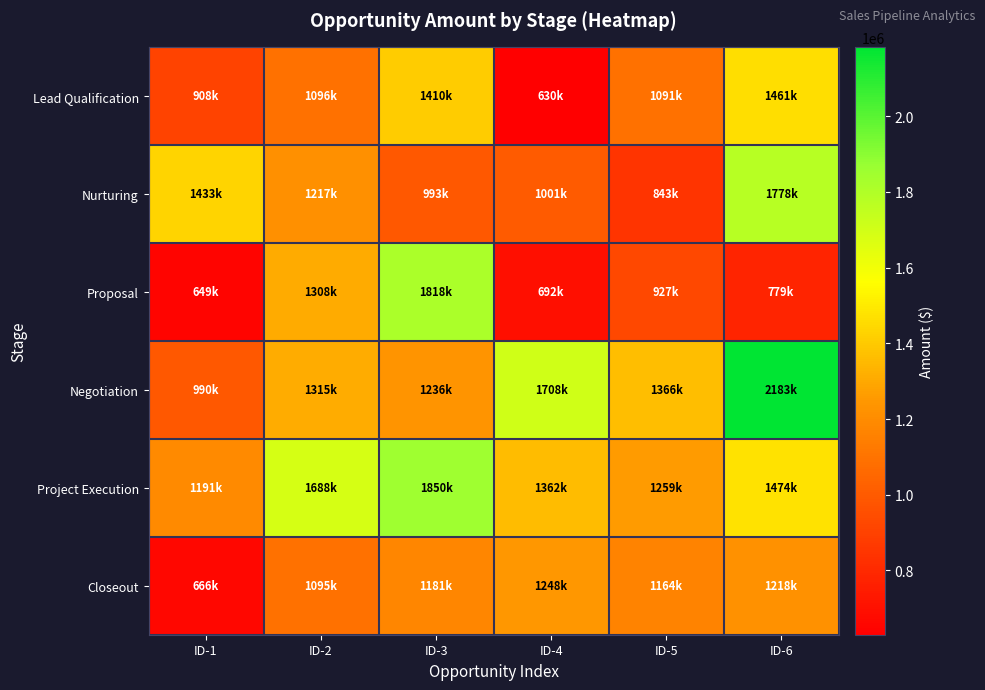

Reading left to right, what are all the values shown in this chart?

Lead Qualification: ID-1=908380	ID-2=1096559	ID-3=1410113	ID-4=630289	ID-5=1091632	ID-6=1461926
Nurturing: ID-1=1433298	ID-2=1217080	ID-3=993719	ID-4=1001054	ID-5=843113	ID-6=1778409
Proposal: ID-1=649701	ID-2=1308796	ID-3=1818946	ID-4=692696	ID-5=927080	ID-6=779439
Negotiation: ID-1=990593	ID-2=1315150	ID-3=1236222	ID-4=1708928	ID-5=1366197	ID-6=2183247
Project Execution: ID-1=1191206	ID-2=1688010	ID-3=1850071	ID-4=1362832	ID-5=1259133	ID-6=1474927
Closeout: ID-1=666331	ID-2=1095721	ID-3=1181189	ID-4=1248747	ID-5=1164859	ID-6=1218810